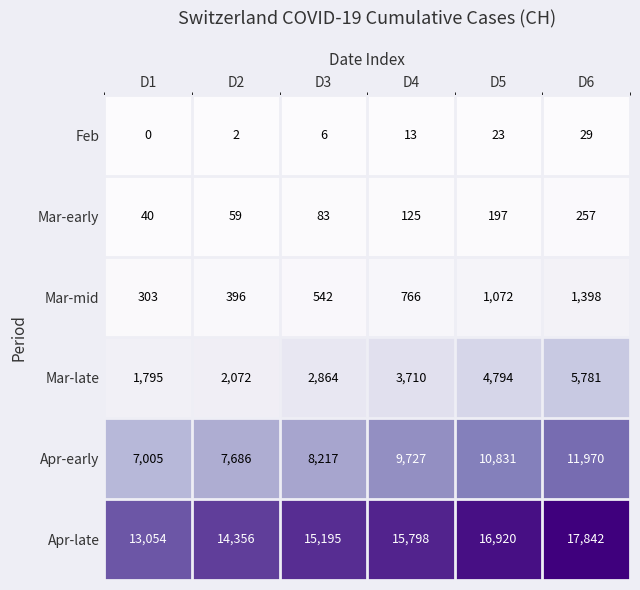

Rank the series by their maximum value, from highest to lowest.

Apr-late, Apr-early, Mar-late, Mar-mid, Mar-early, Feb